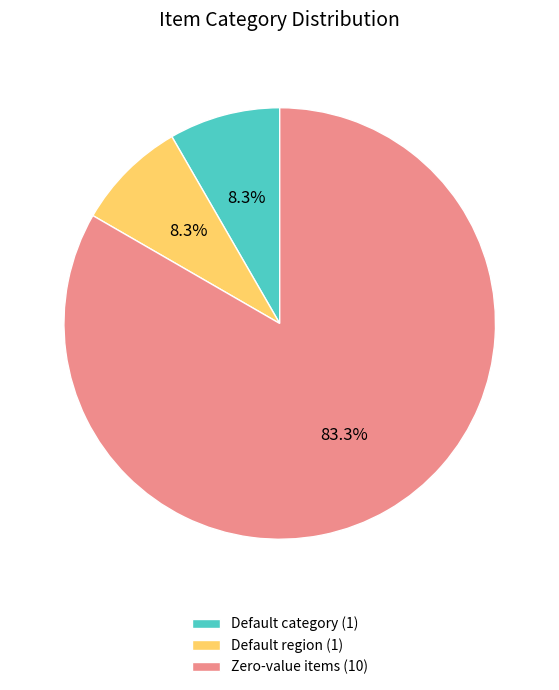

Which category has the biggest portion of the pie?

Zero-value items (10)